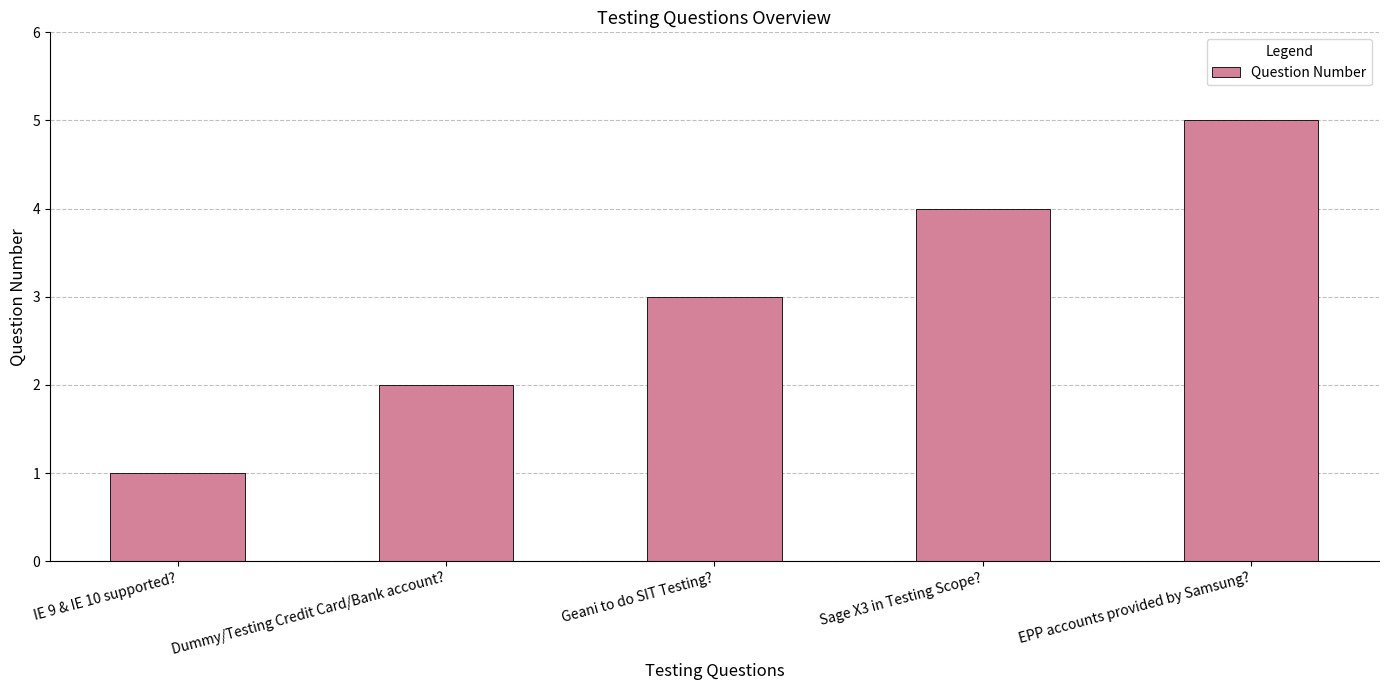

How many categories are shown in the chart?

5